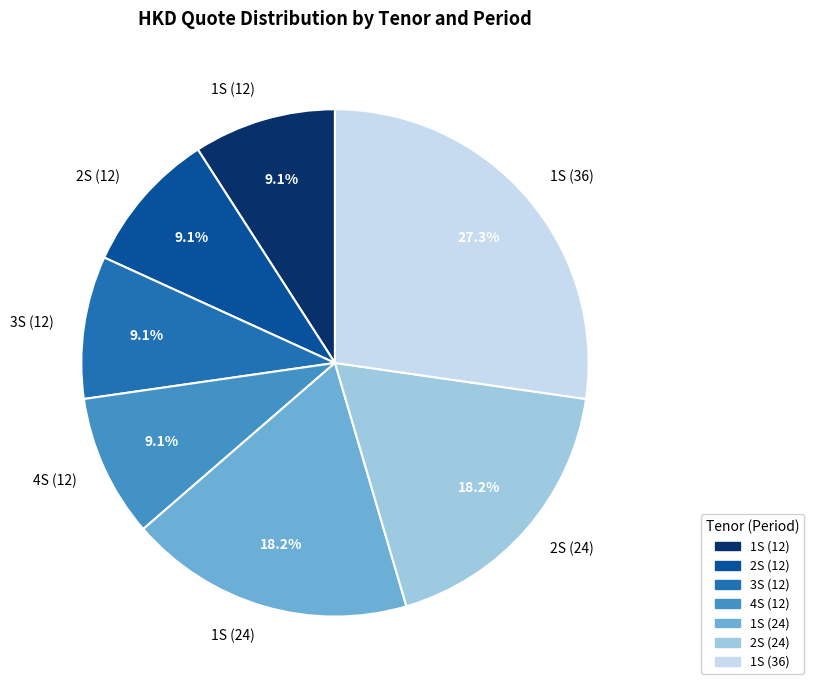

Which has a higher value, 3S (12) or 2S (24)?

2S (24)